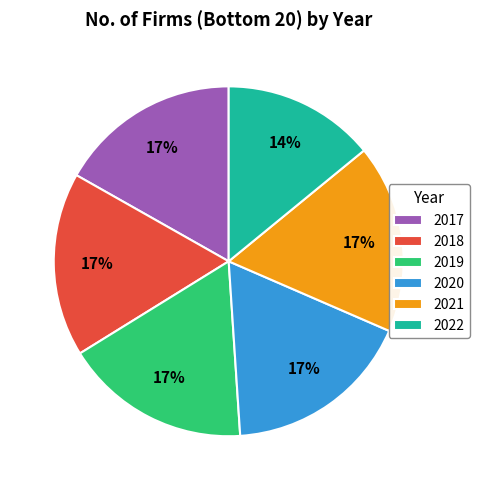

Does 2022 account for over 50% of the chart?

No